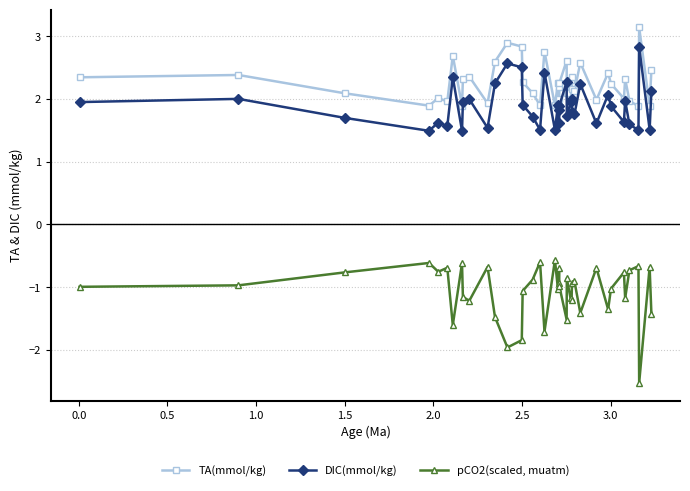

True or false: pCO2(scaled, muatm) and DIC(mmol/kg) cross at least once.

False